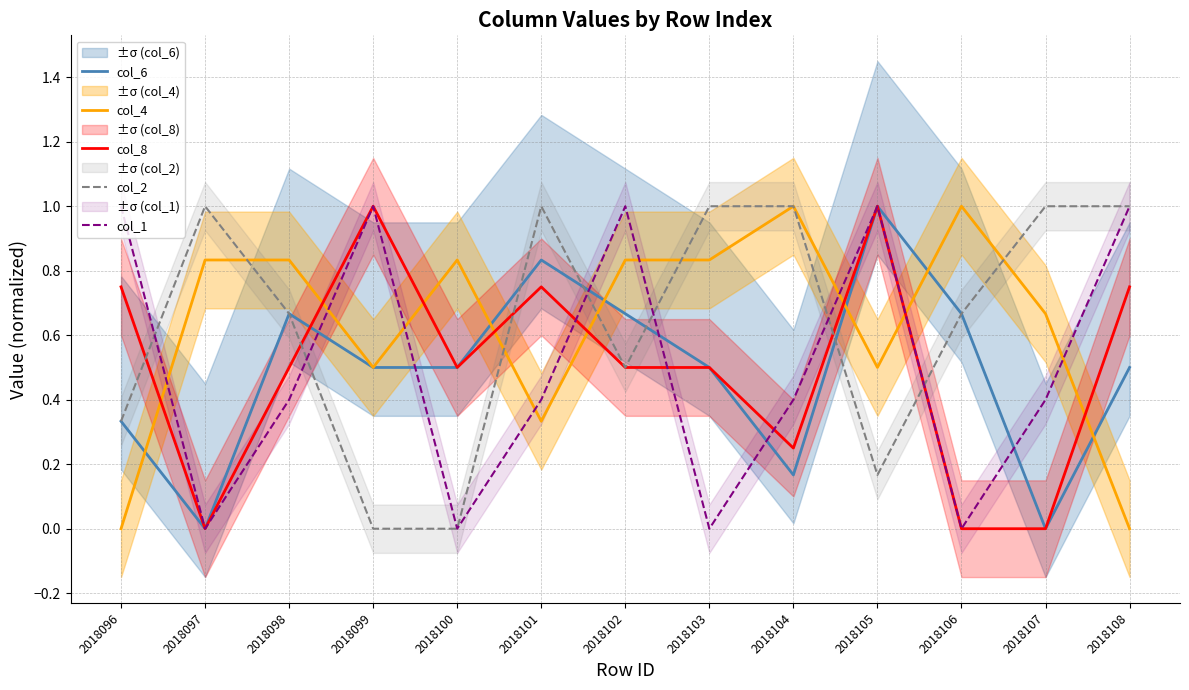

Which series has the largest range (max minus min)?

col_6